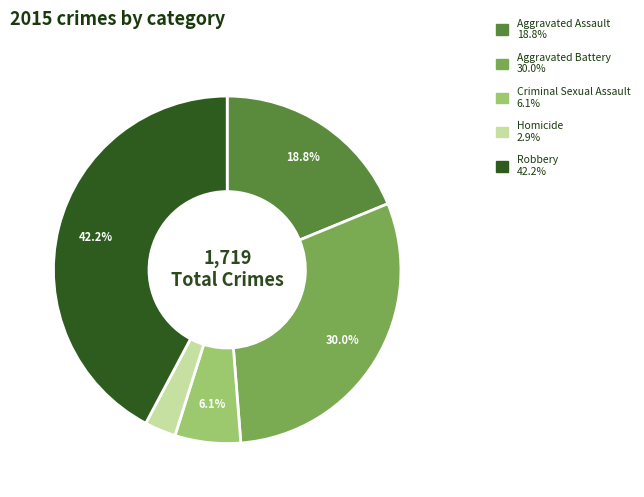

How many segments does this pie chart have?

5